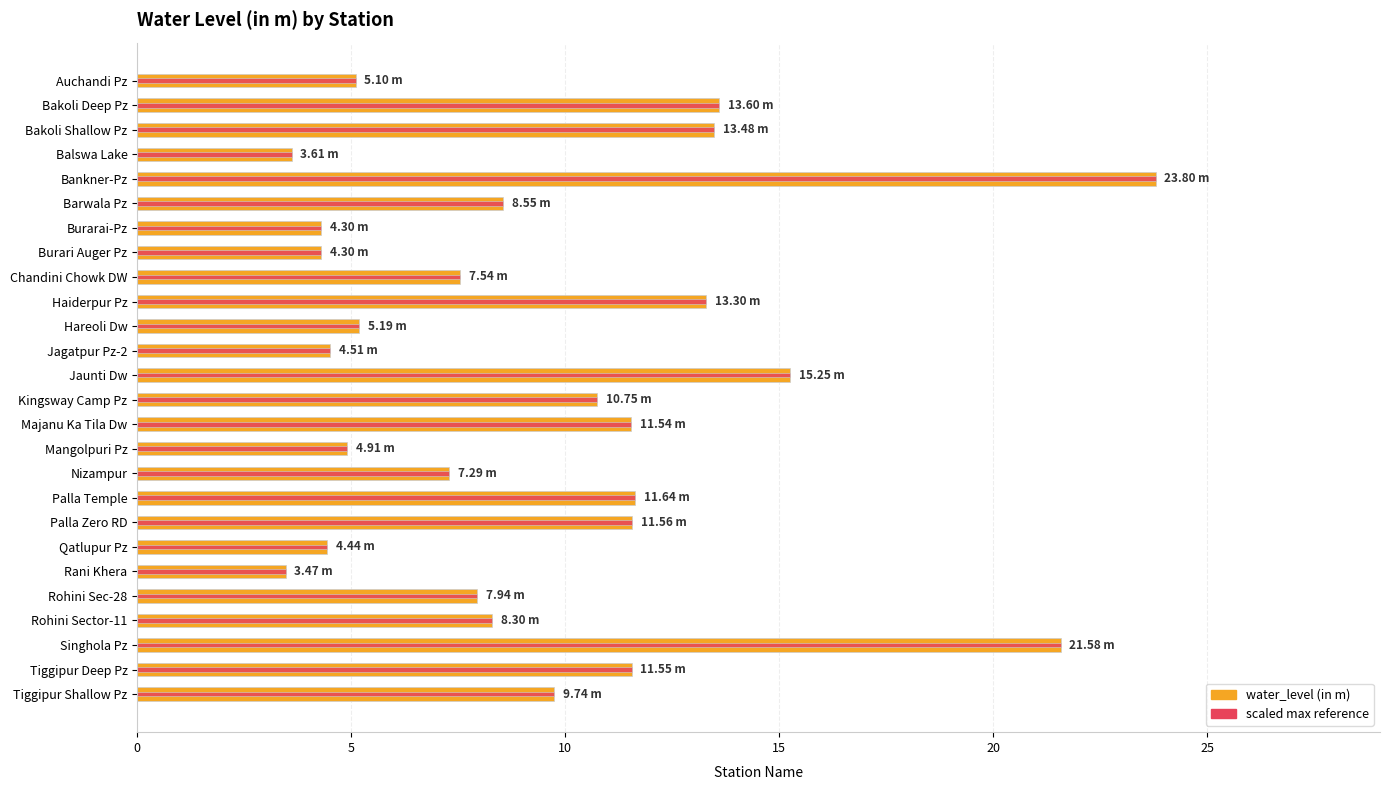

What are all the series names shown in the legend?

water_level (in m), scaled max reference